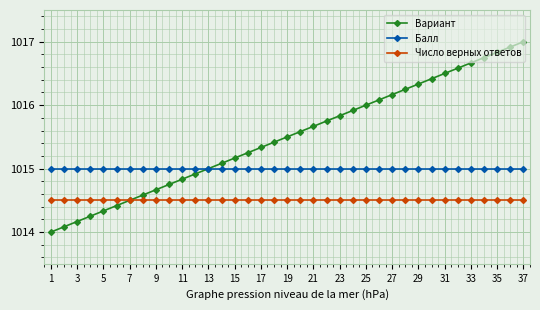

Rank the series by their maximum value, from lowest to highest.

Число верных ответов, Балл, Вариант